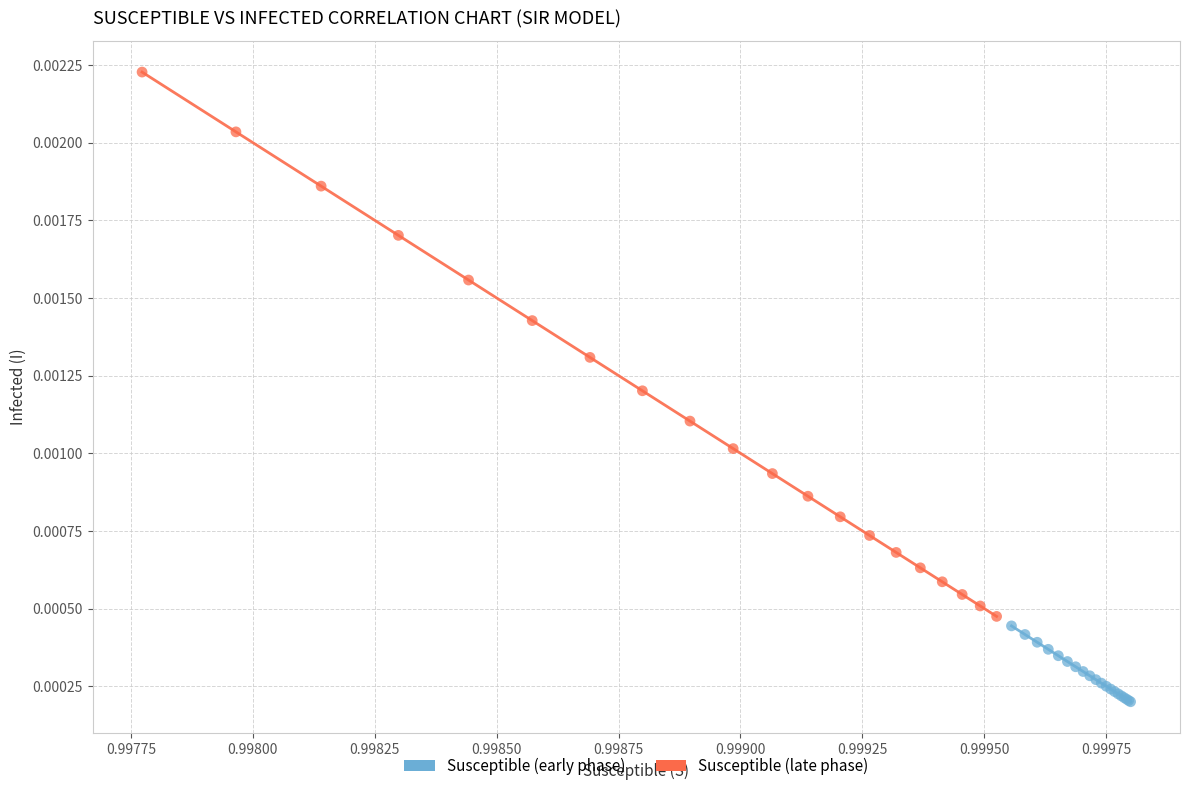

Which series contains the lowest Y value?

Susceptible (early phase)